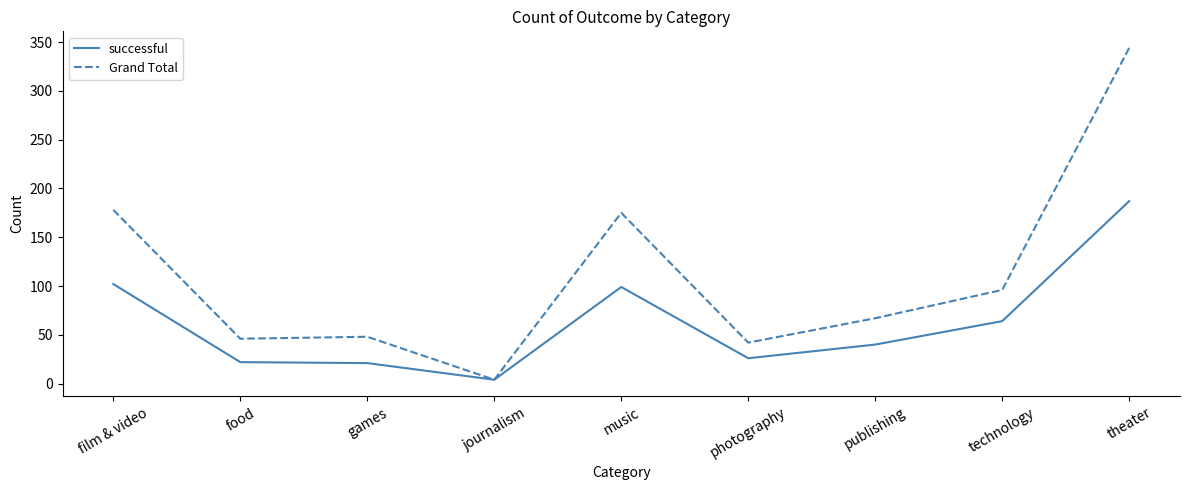

Rank the series by their maximum value, from highest to lowest.

Grand Total, successful